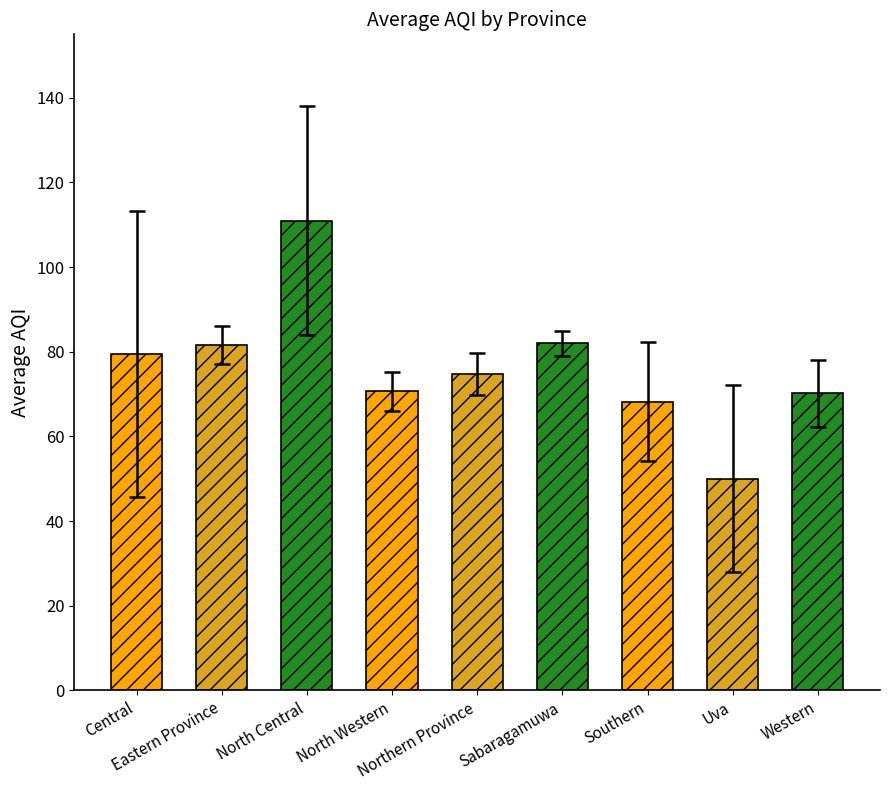

What is the difference between the second highest and minimum values?

32.0